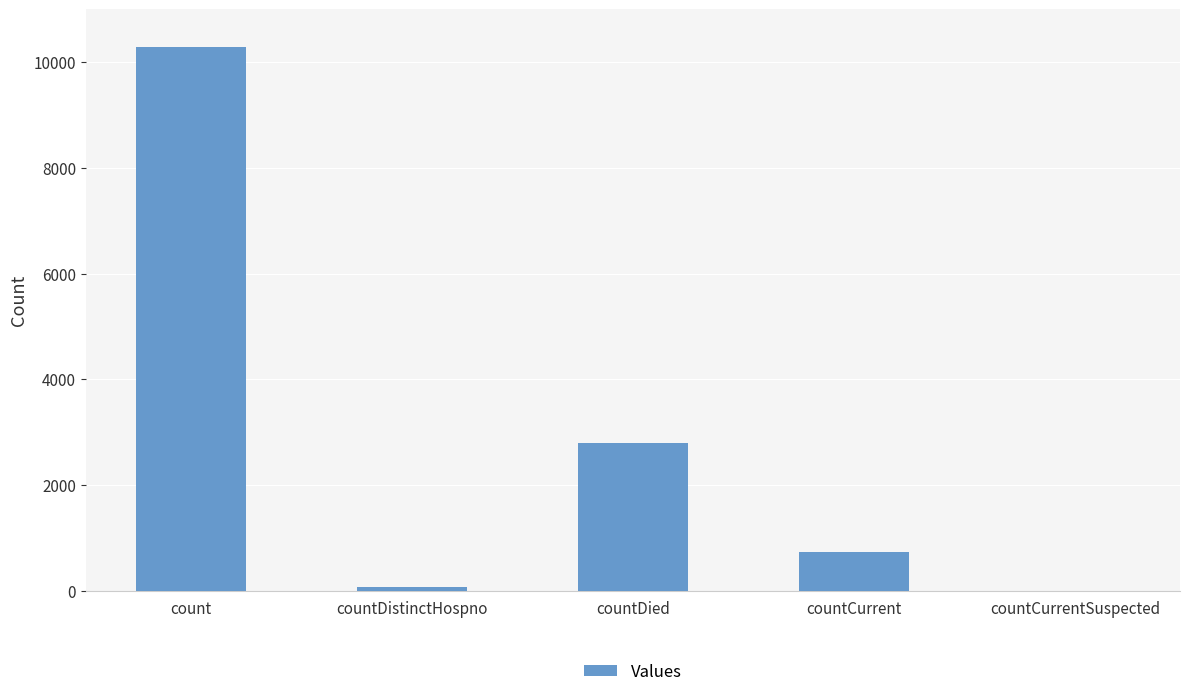

Does the chart contain stacked bars?

No